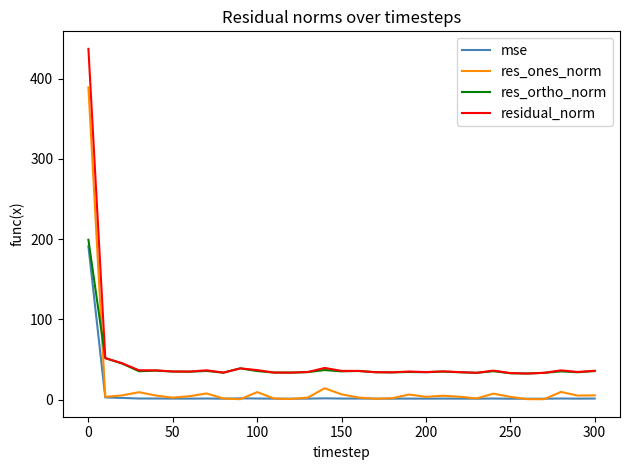

True or false: residual_norm and res_ones_norm intersect in this chart.

False